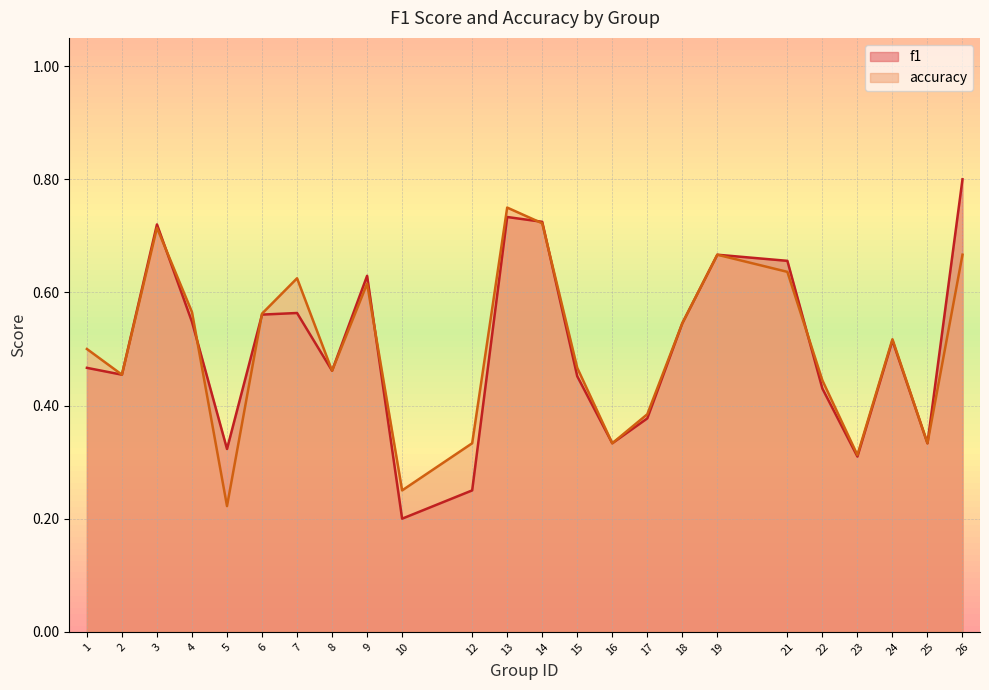

Which label corresponds to the smallest value in the chart?

10